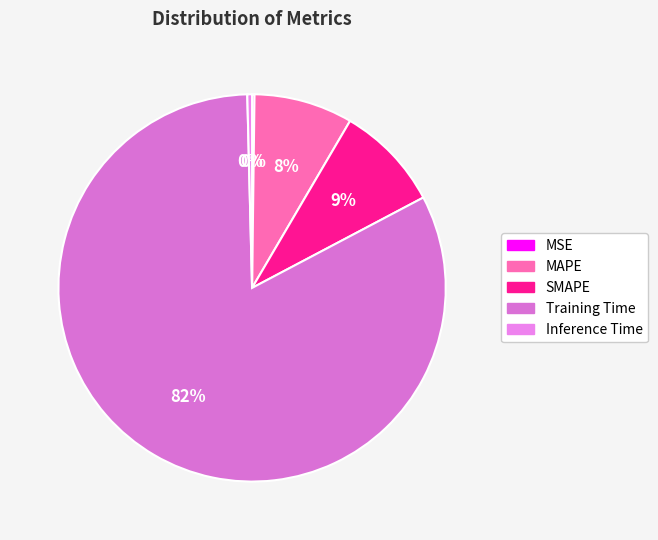

What percentage is the SMAPE slice, to the nearest percent?

9%